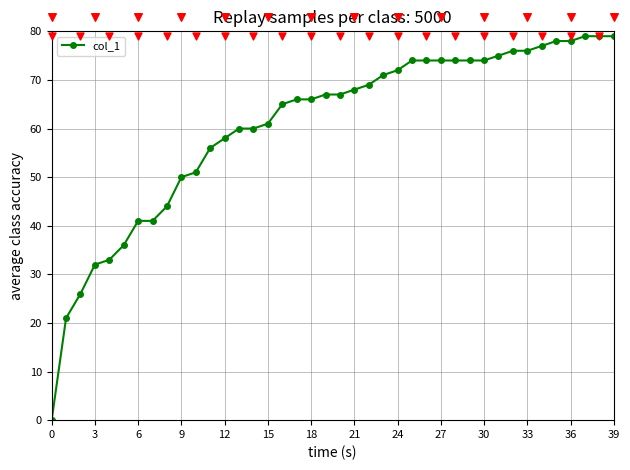

Between 35 and 14, which is larger?

35